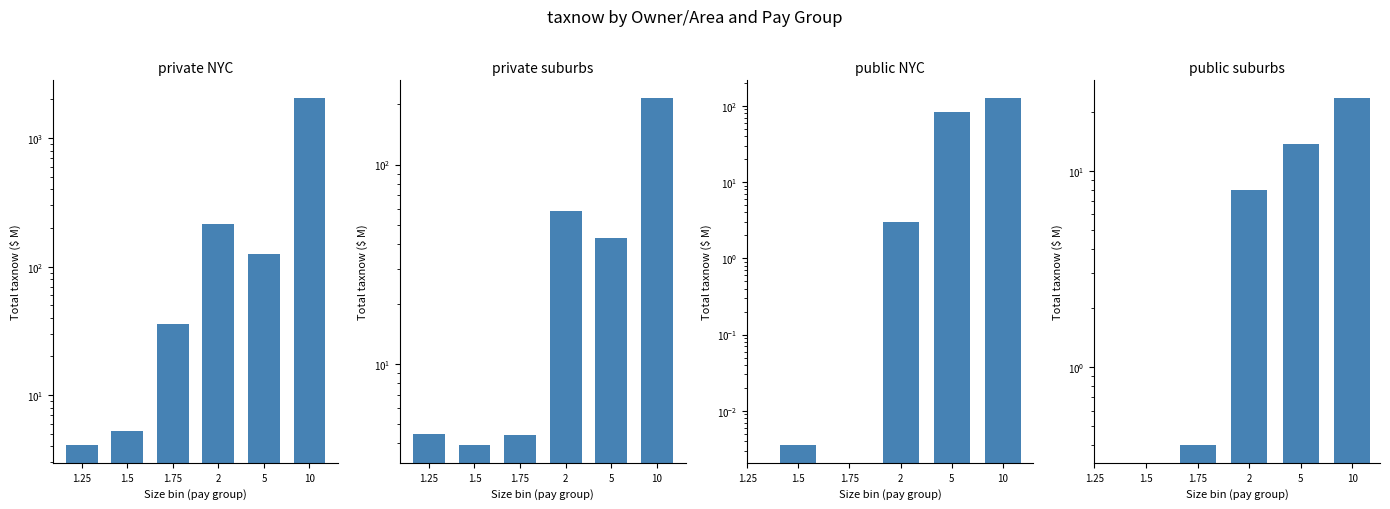

Which series has the widest spread of values?

private NYC